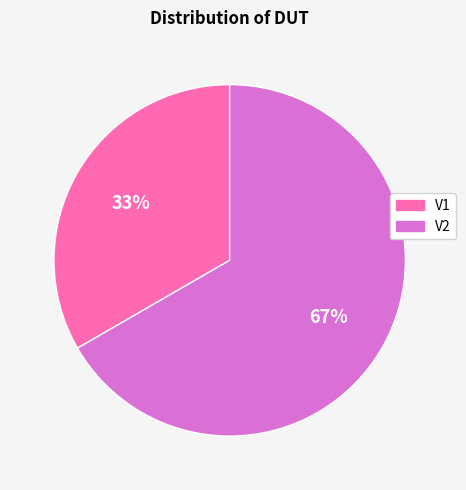

Is there a majority slice in this chart?

Yes